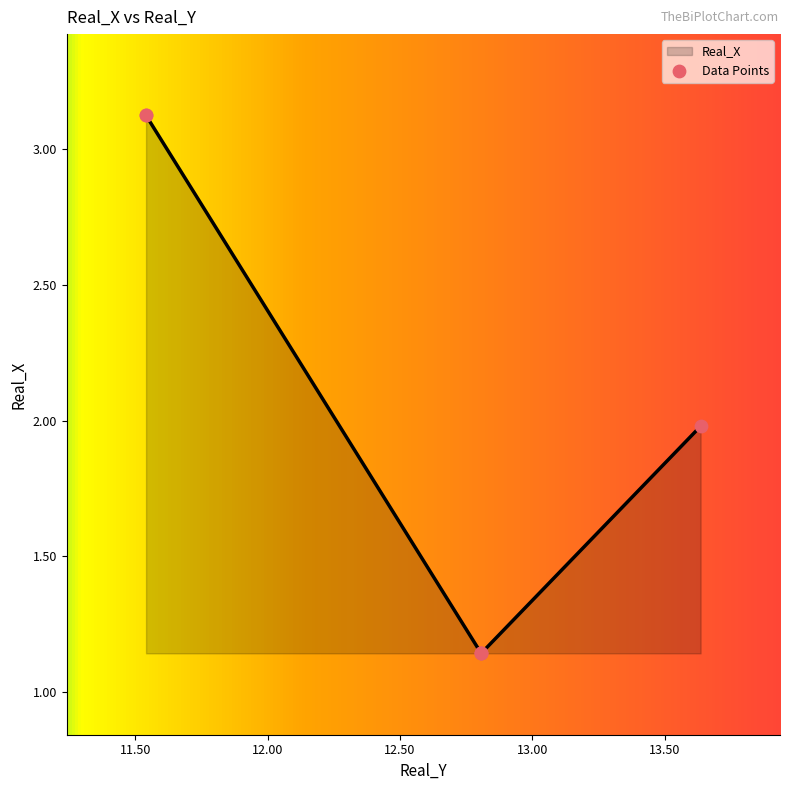

What is the change in value from 11.54052073675857 to 12.80664997265897?

-2.0